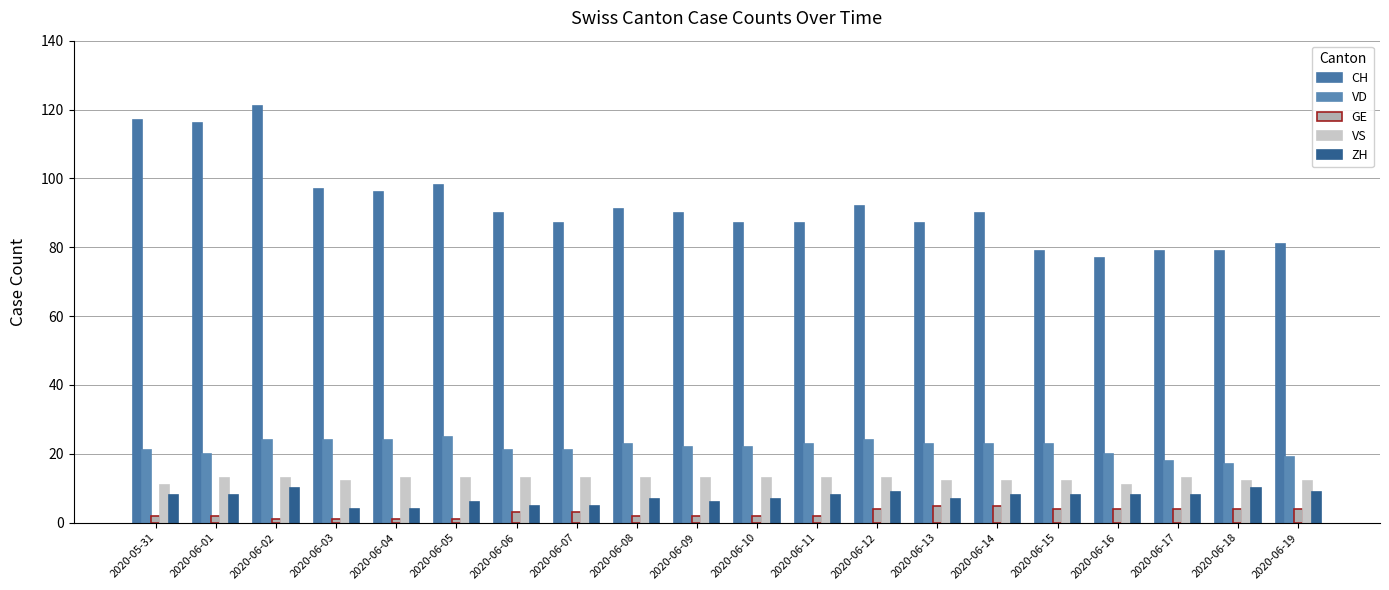

What is the maximum value shown in the chart?

121